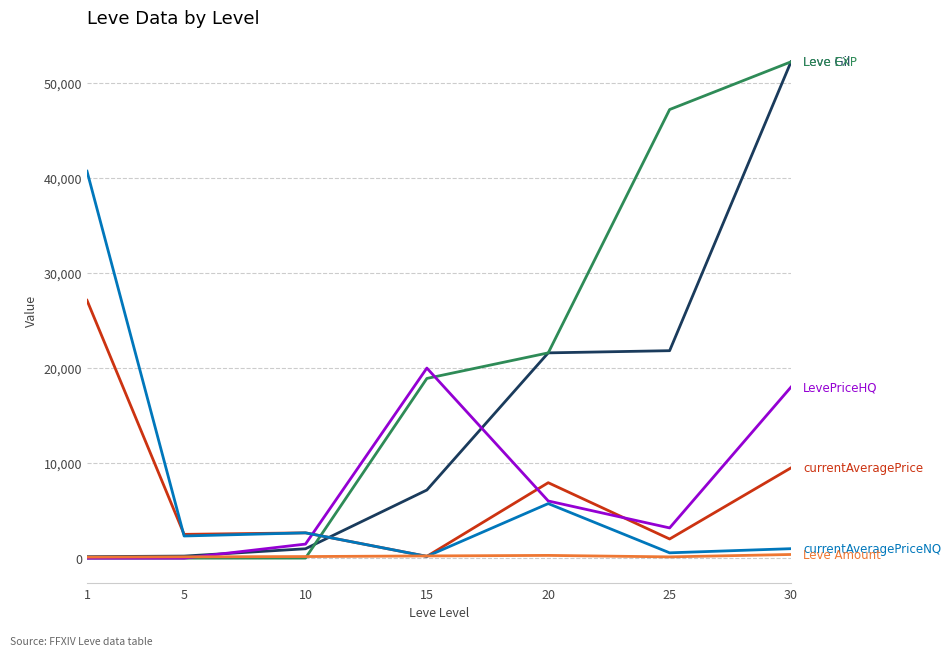

What is the total value across all series at 10?

7986